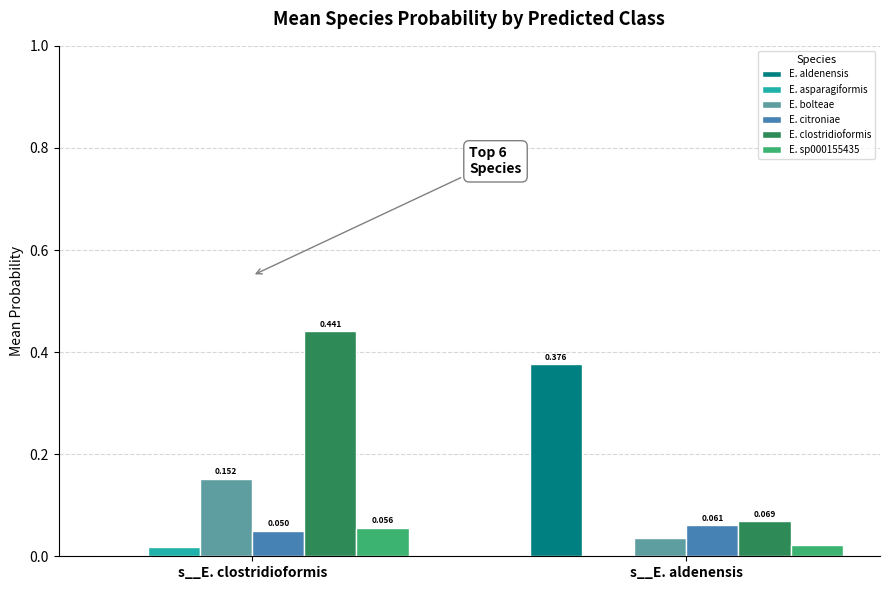

At which category is the sum across all series the highest?

s__E. clostridioformis